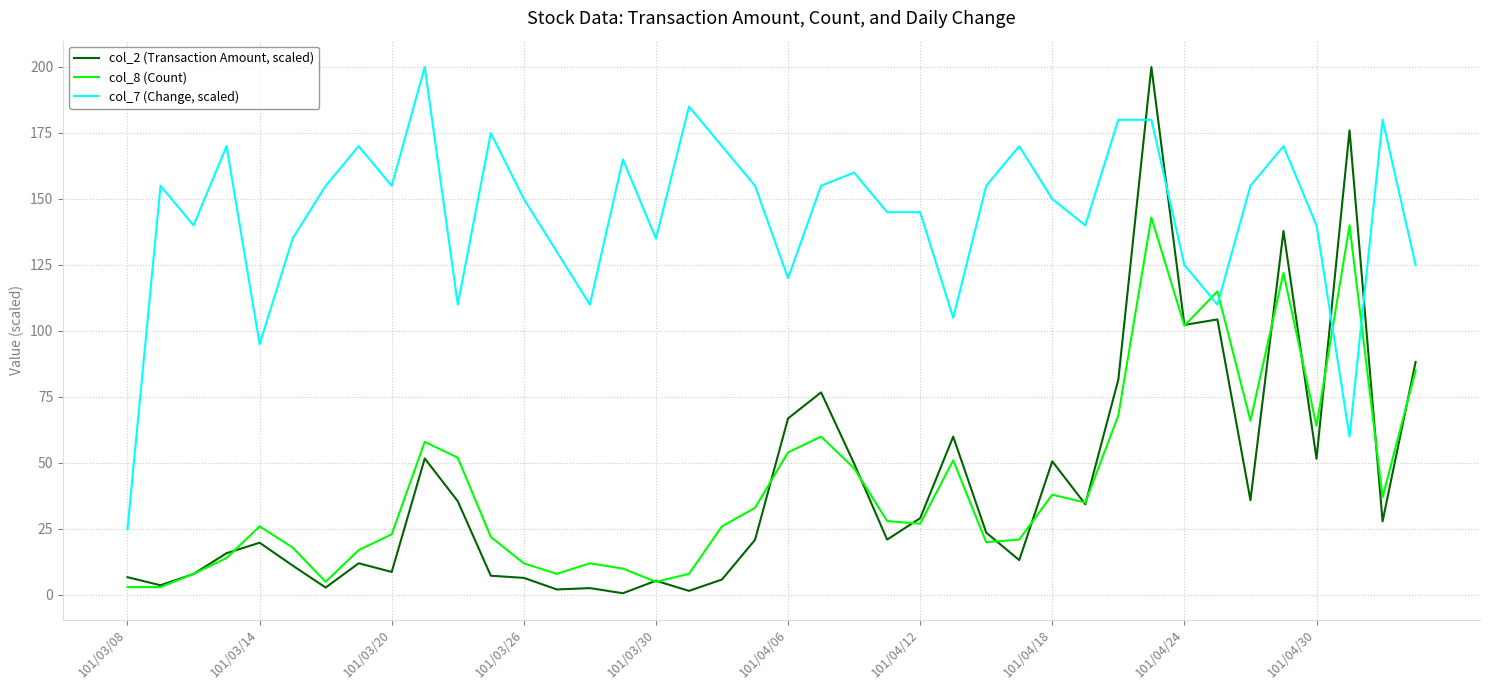

What is the difference between the maximum and minimum values in the col_7 (Change, scaled) series?

175.0